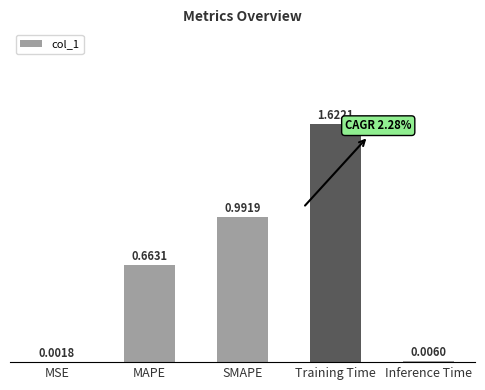

Which has a higher value, MSE or MAPE?

MAPE